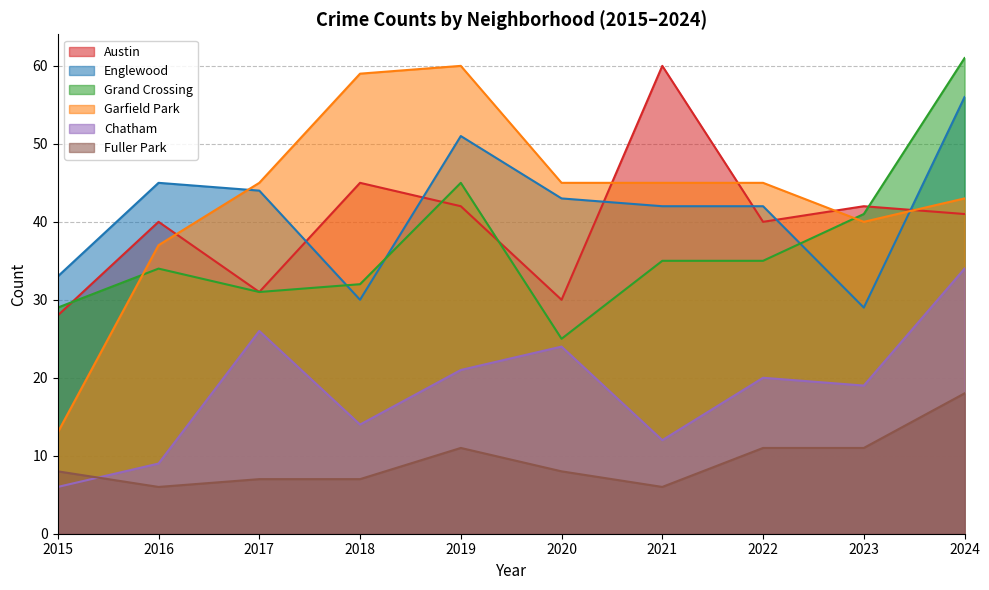

Is the value of Austin at 2023 greater than the value of Garfield Park at 2022?

No